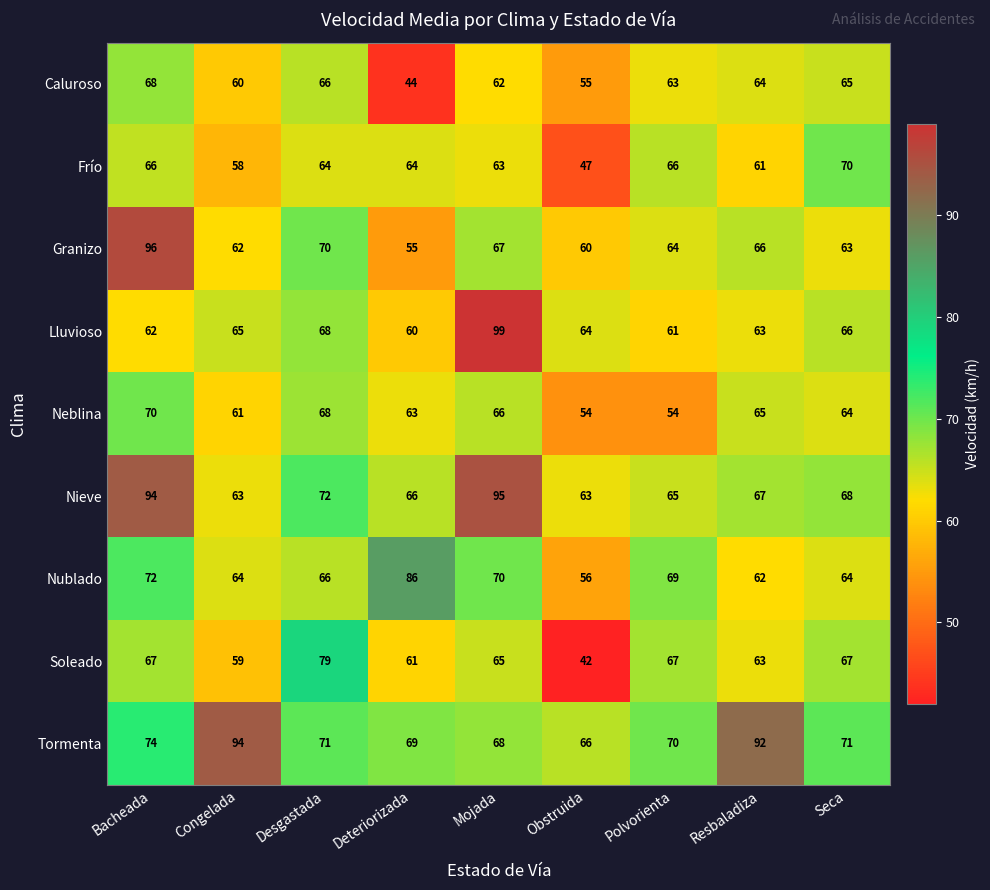

Rank the categories by Lluvioso value from lowest to highest.

Deteriorizada, Polvorienta, Bacheada, Resbaladiza, Obstruida, Congelada, Seca, Desgastada, Mojada